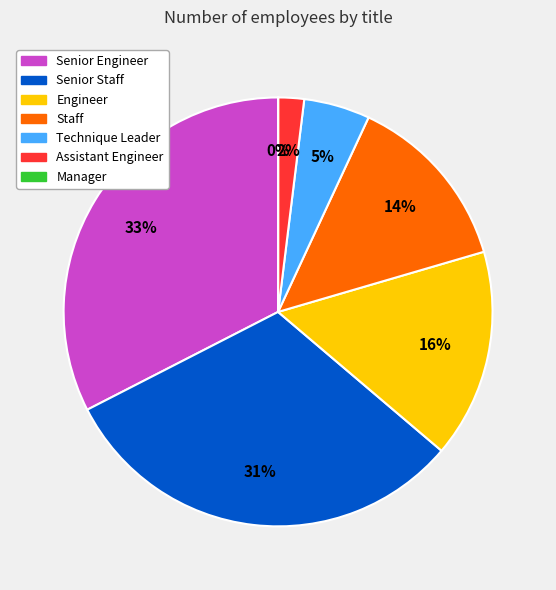

Is it true that Staff is 5% of the pie?

False